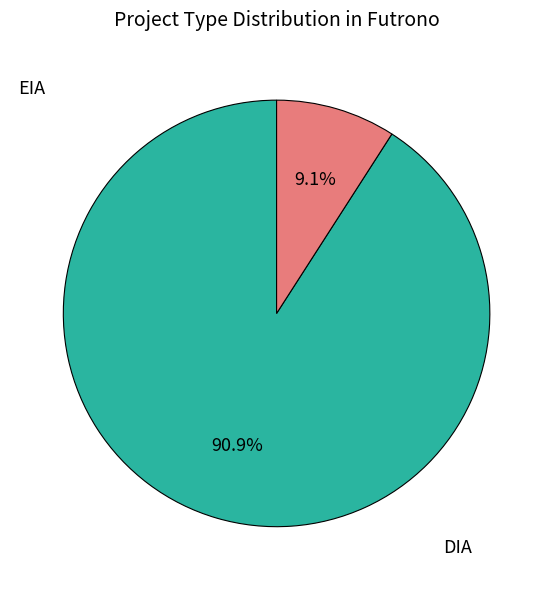

Is there a majority slice in this chart?

Yes